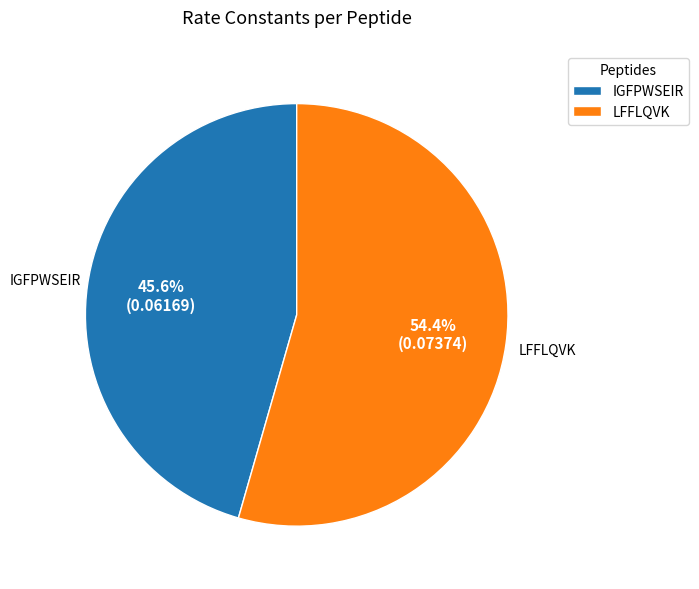

Which category has the biggest portion of the pie?

LFFLQVK